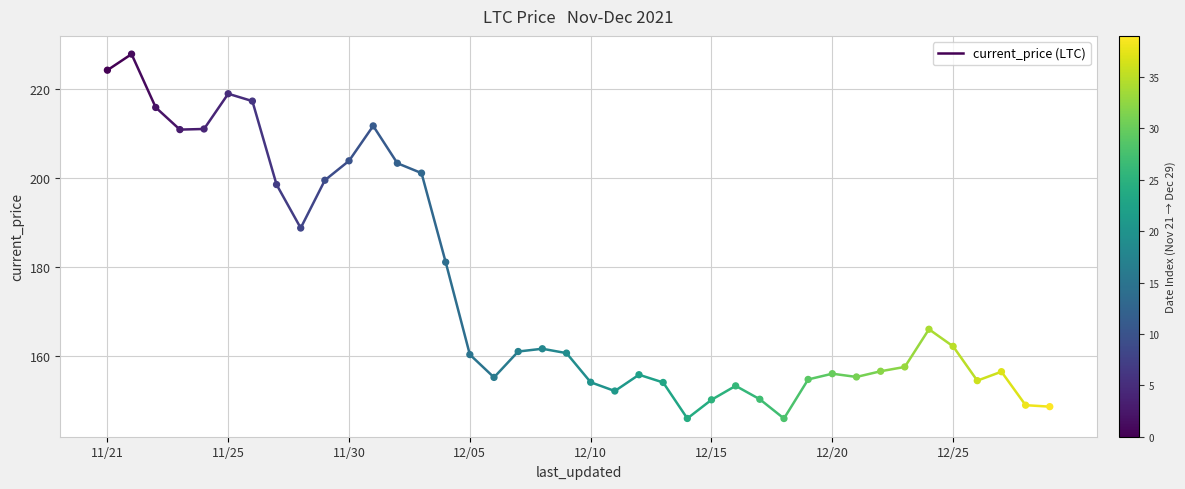

What Y value in the scatter plot is closest to 186?

188.7